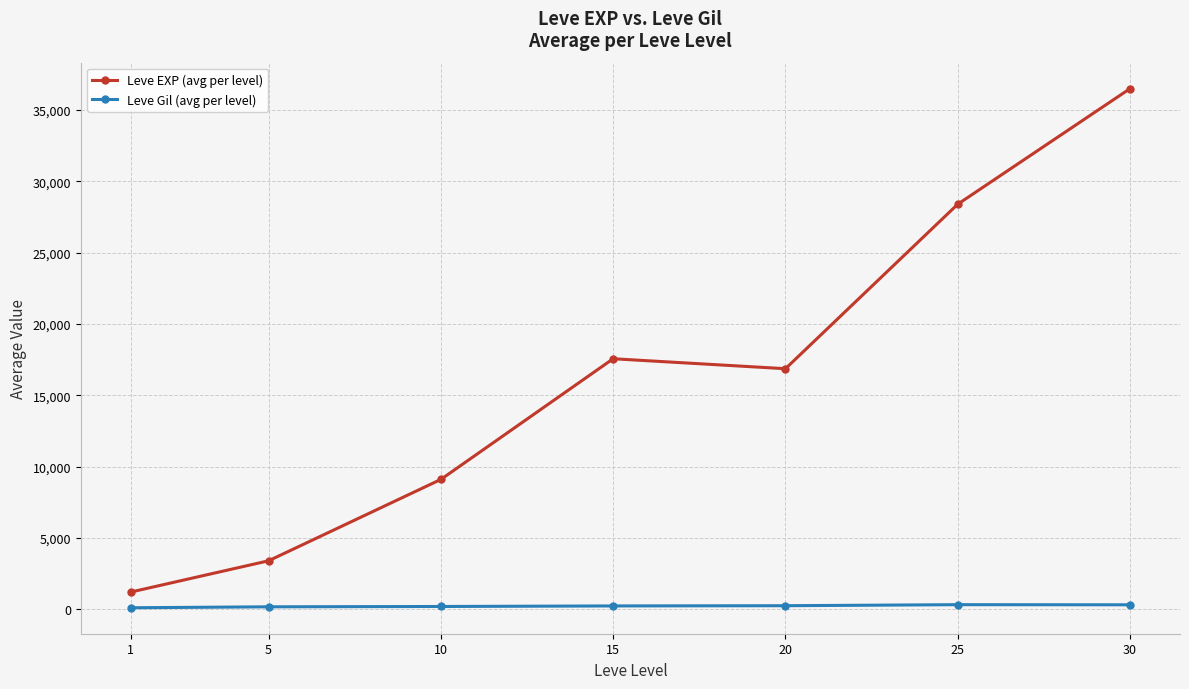

Which category has the highest value across all series?

30